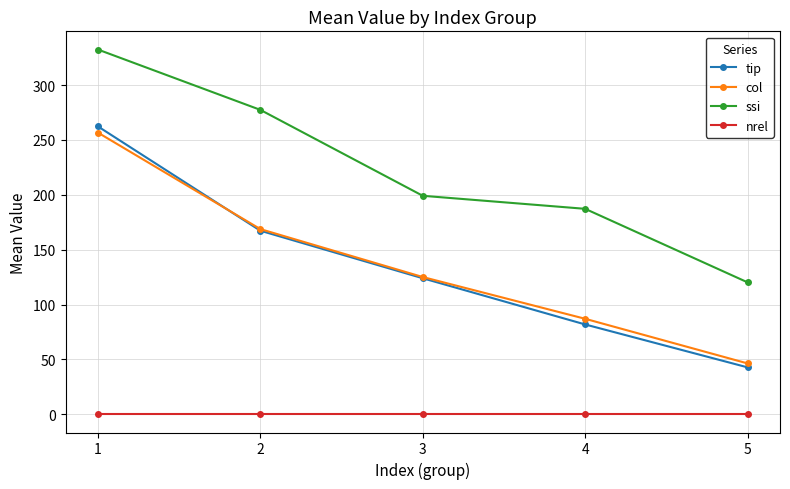

At how many categories does at least one series exceed 103?

5